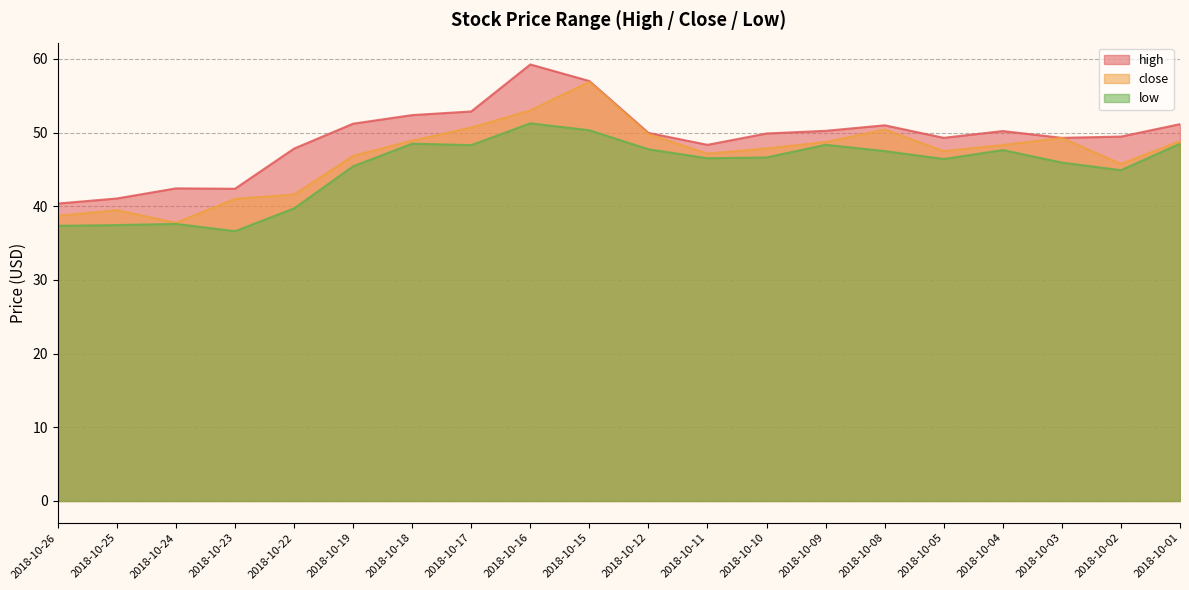

True or false: high has a value of 28.5 at 2018-10-17.

False